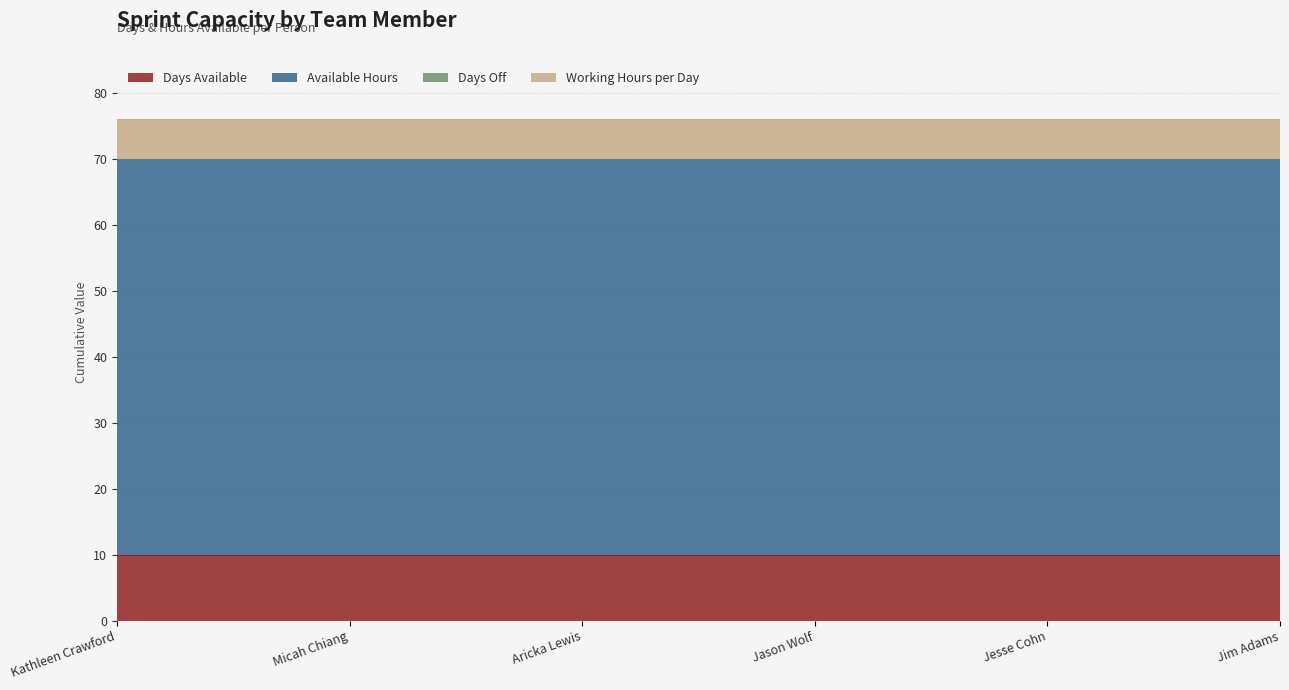

True or false: Days Available and Available Hours intersect in this chart.

False